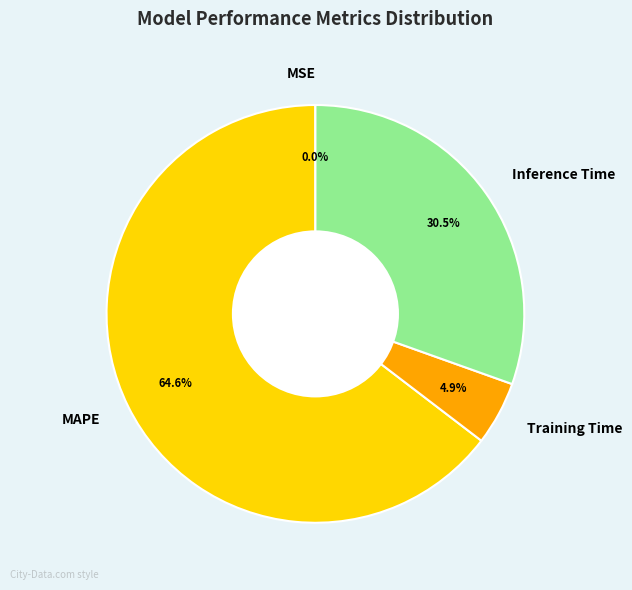

Which slice is the largest?

MAPE